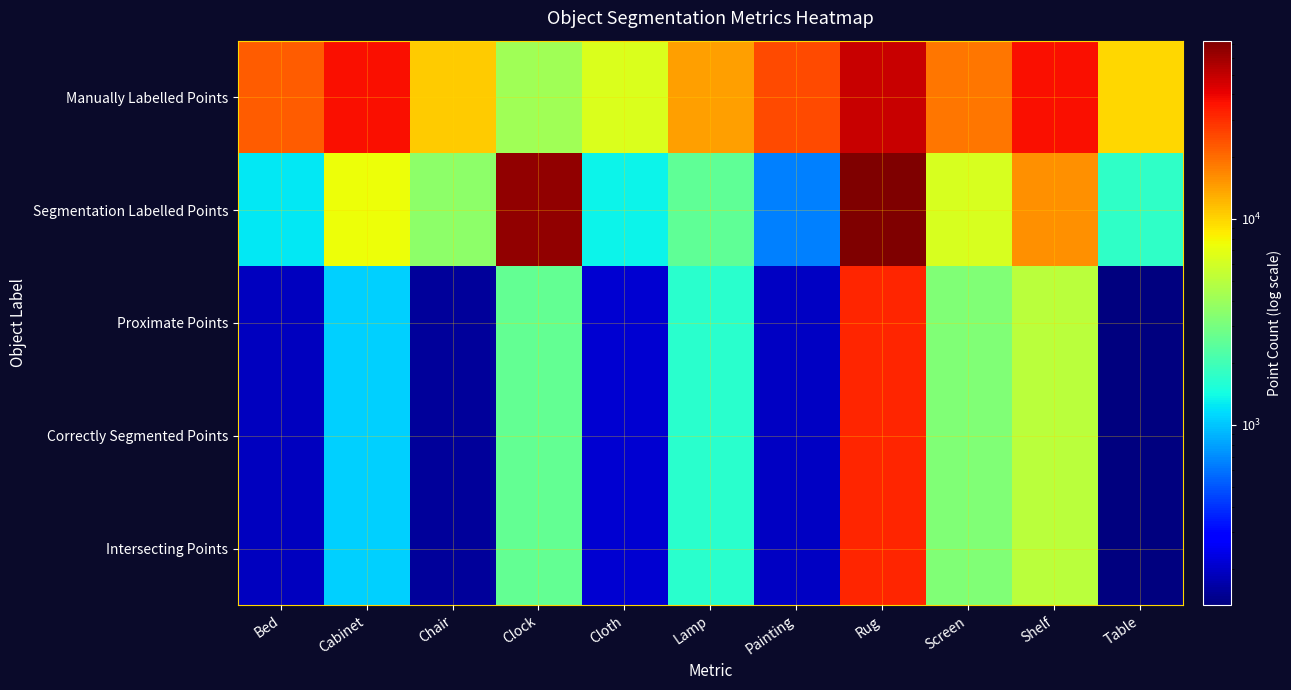

Reading left to right, transcribe all the data shown in this chart.

Manually Labelled Points: Bed=21980	Cabinet=36624	Chair=10570	Clock=4109	Cloth=6421	Lamp=14034	Painting=25146	Rug=48135	Screen=18510	Shelf=37278	Table=9844
Segmentation Labelled Points: Bed=1224	Cabinet=7493	Chair=3558	Clock=65663	Cloth=1326	Lamp=2534	Painting=650	Rug=72996	Screen=6346	Shelf=15512	Table=1752
Proximate Points: Bed=188	Cabinet=1063	Chair=157	Clock=2564	Cloth=209	Lamp=1666	Painting=196	Rug=31607	Screen=3236	Shelf=5055	Table=133
Correctly Segmented Points: Bed=188	Cabinet=1063	Chair=157	Clock=2564	Cloth=209	Lamp=1666	Painting=196	Rug=31607	Screen=3236	Shelf=5055	Table=133
Intersecting Points: Bed=188	Cabinet=1063	Chair=157	Clock=2564	Cloth=209	Lamp=1666	Painting=196	Rug=31607	Screen=3236	Shelf=5055	Table=133